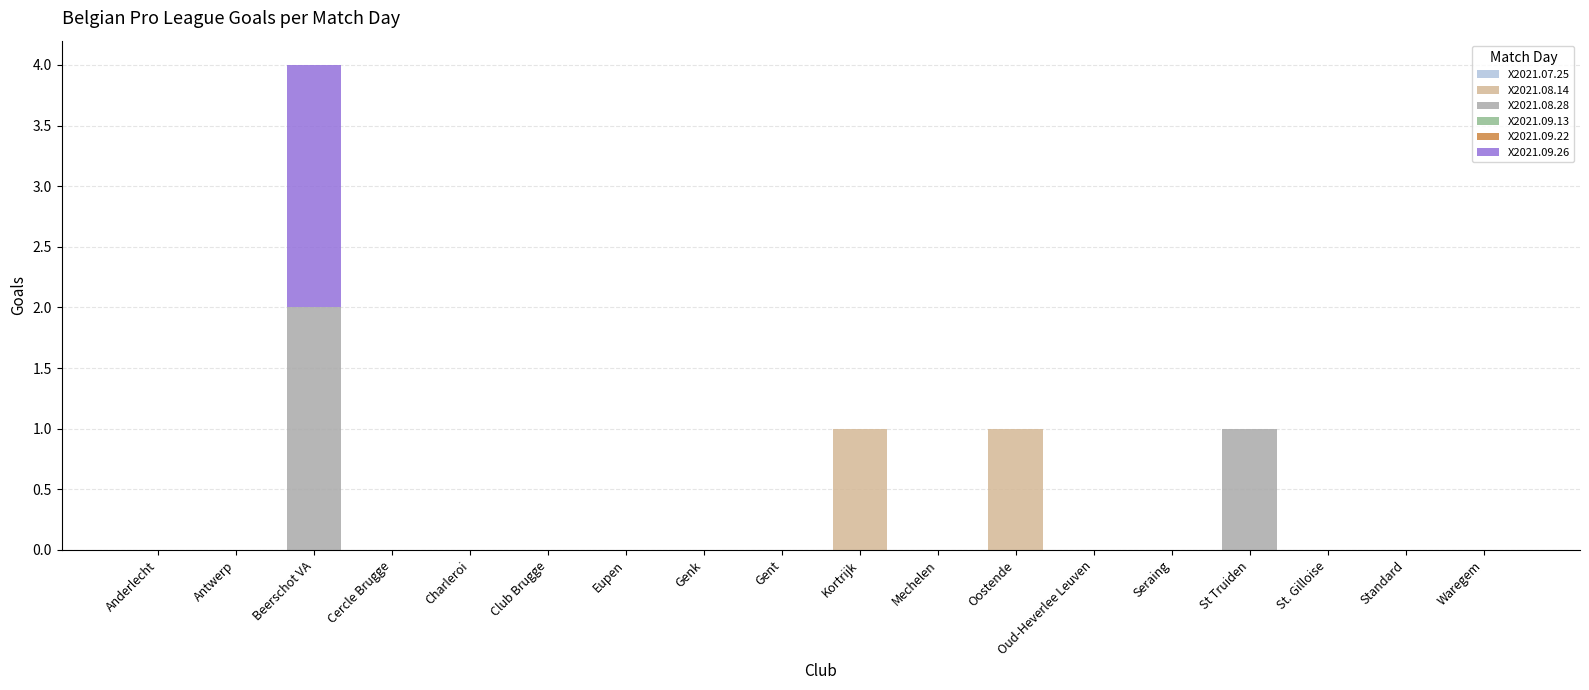

At which category is the sum across all series the highest?

Beerschot VA